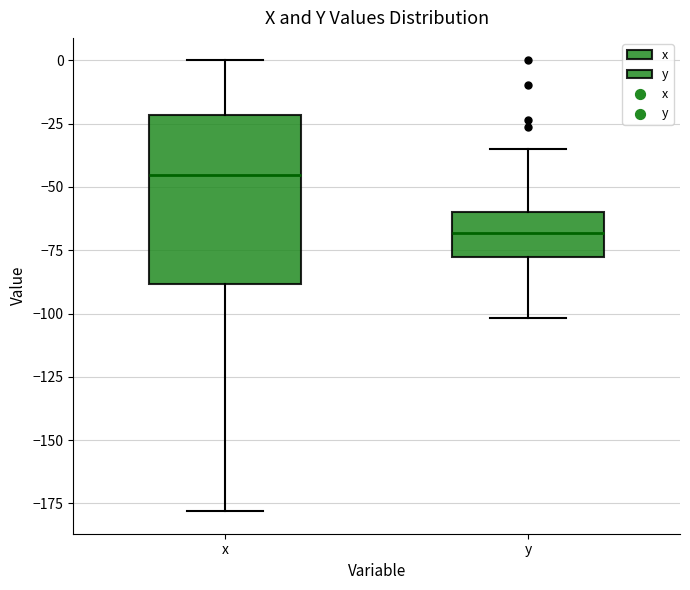

Where is the lower edge of the box for x on the y-axis? The values are not printed on the chart, so give them approximately, as read against the axis.

-90